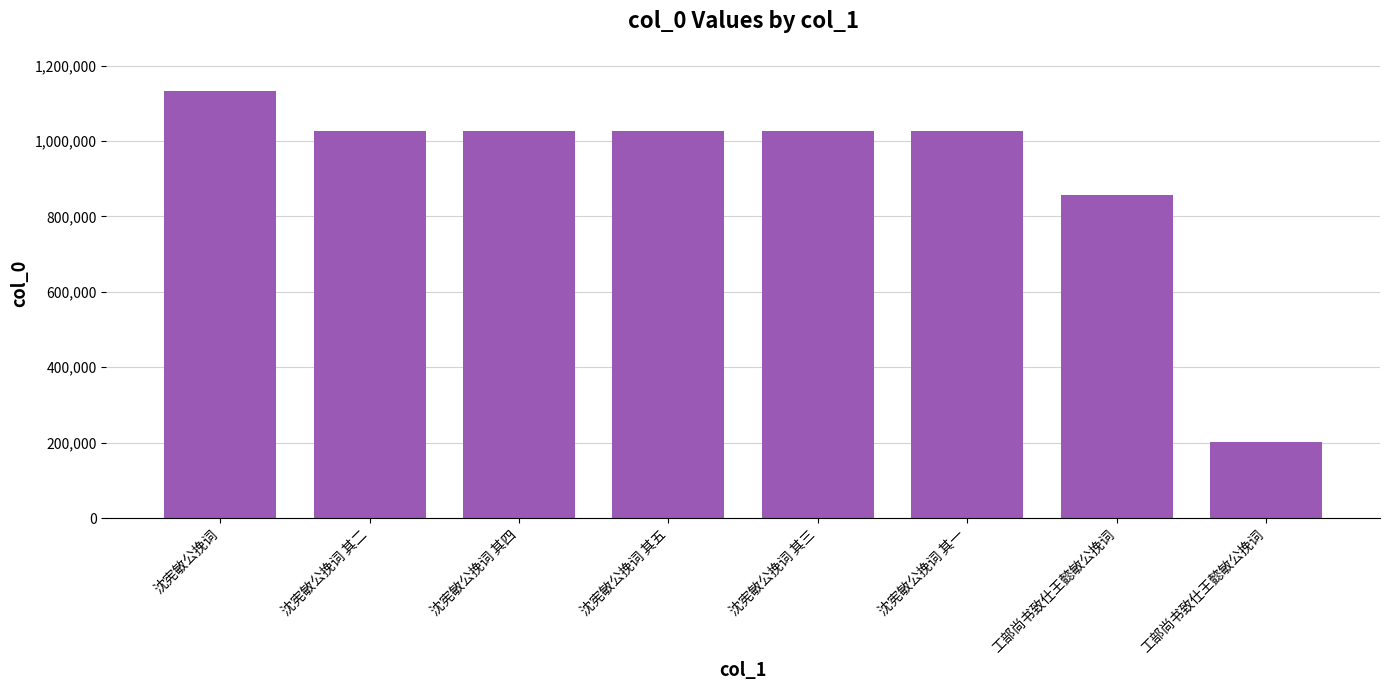

How many bars are there in total?

8